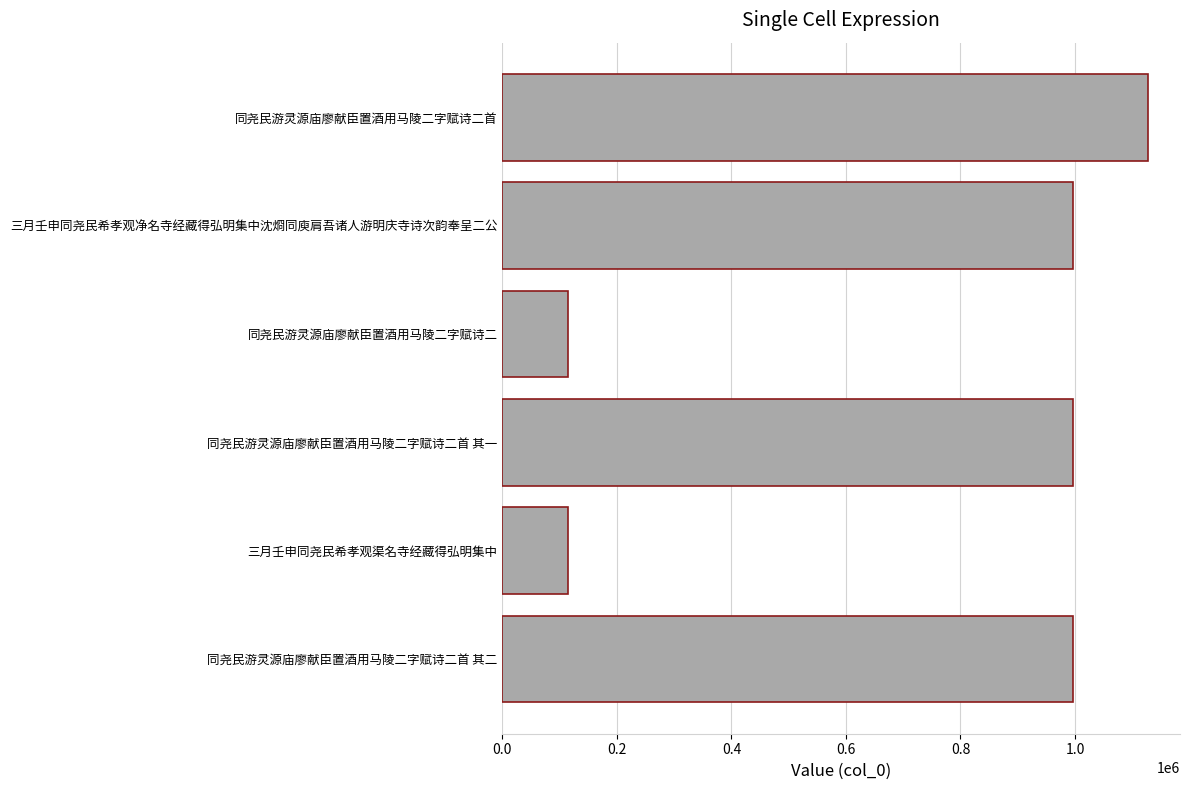

Is it true that the value at 同尧民游灵源庙廖献臣置酒用马陵二字赋诗二首 is 1127039?

True